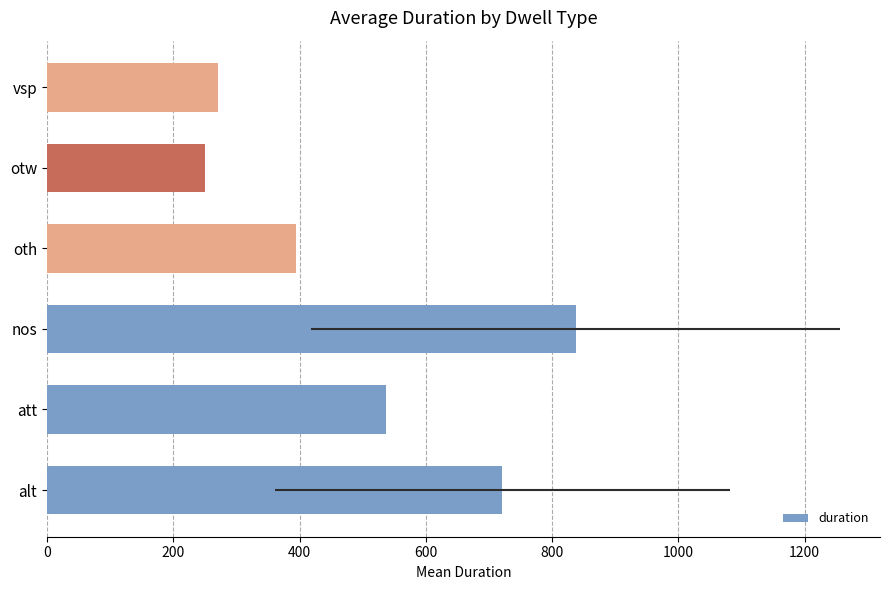

Rank the categories by value from highest to lowest.

nos, alt, att, oth, vsp, otw